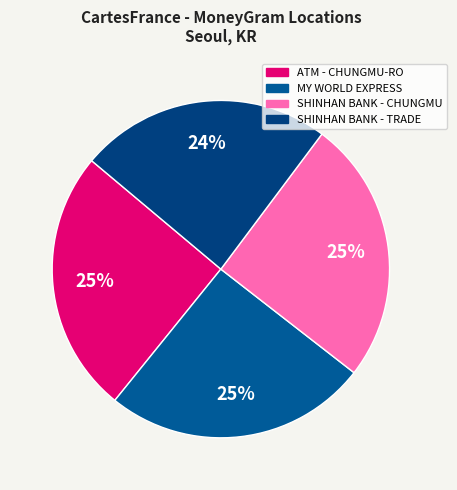

Count the number of slices in the pie.

4